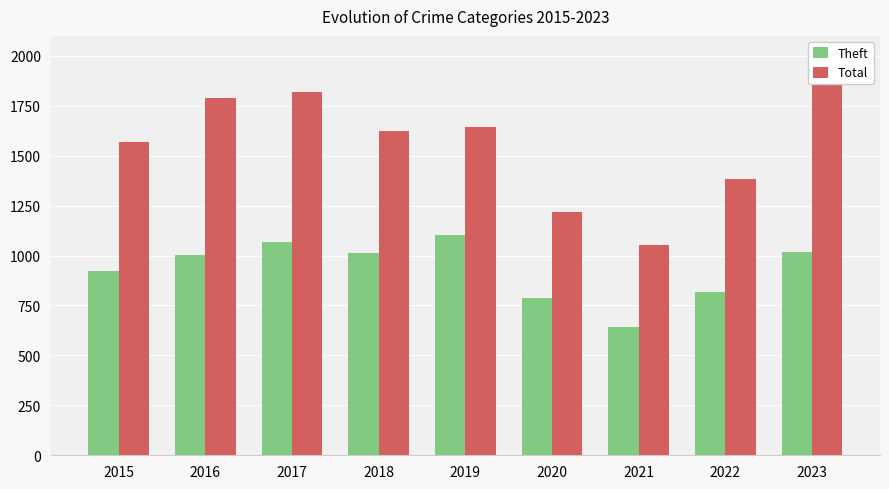

Reading left to right, list all the values displayed in this chart.

Theft: 2015=923	2016=1002	2017=1070	2018=1014	2019=1103	2020=790	2021=642	2022=819	2023=1020
Total: 2015=1567	2016=1790	2017=1818	2018=1623	2019=1642	2020=1216	2021=1055	2022=1381	2023=1935